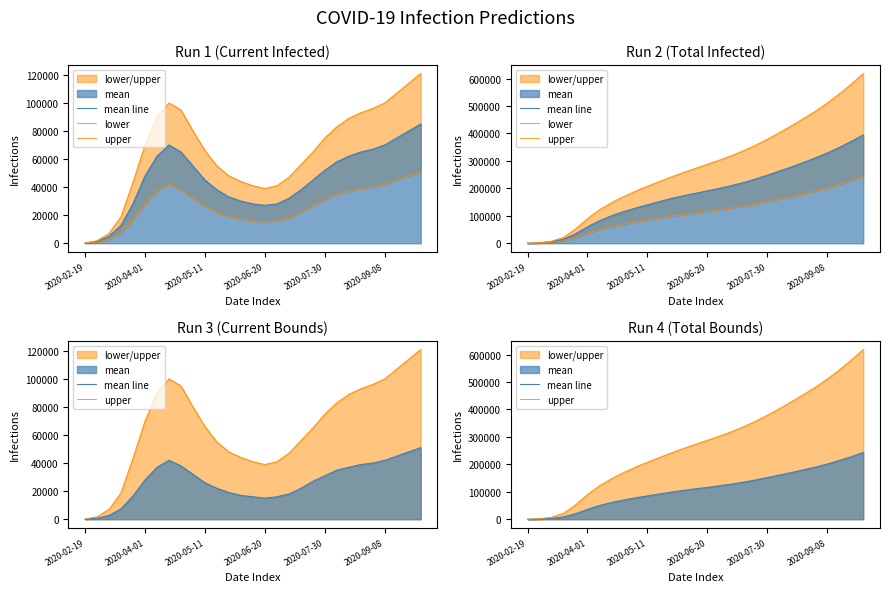

The upper series shows 244177 at 26. True or false?

False